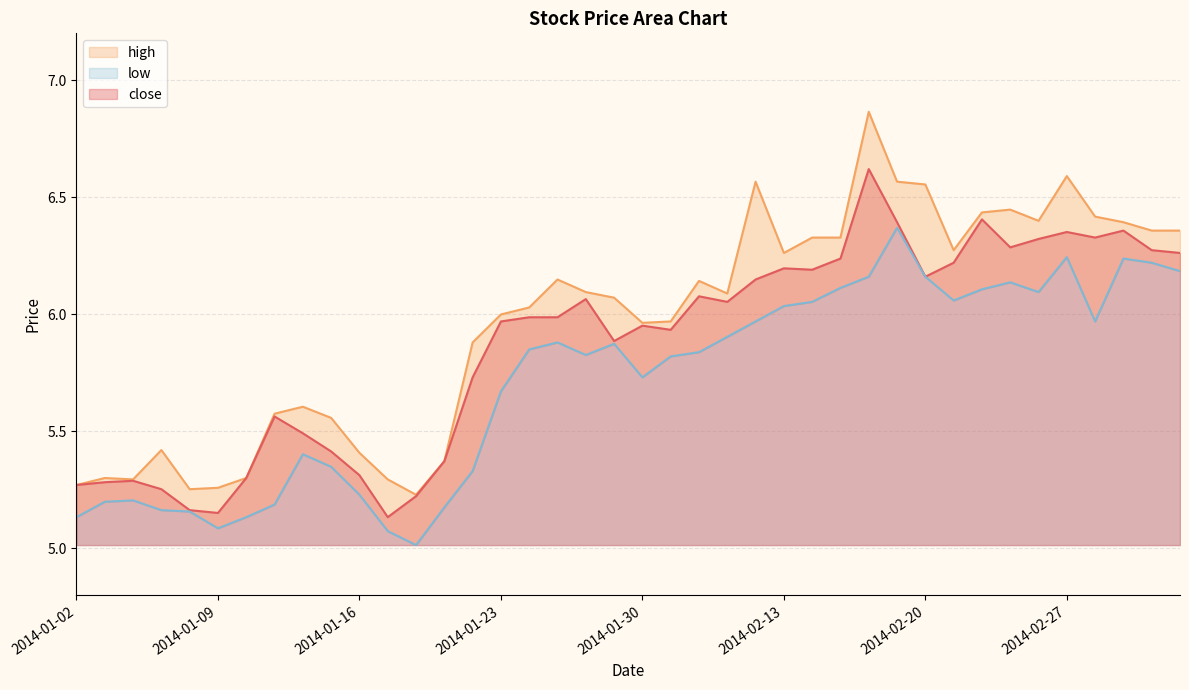

What is the difference between the maximum and minimum values in the high series?

1.6